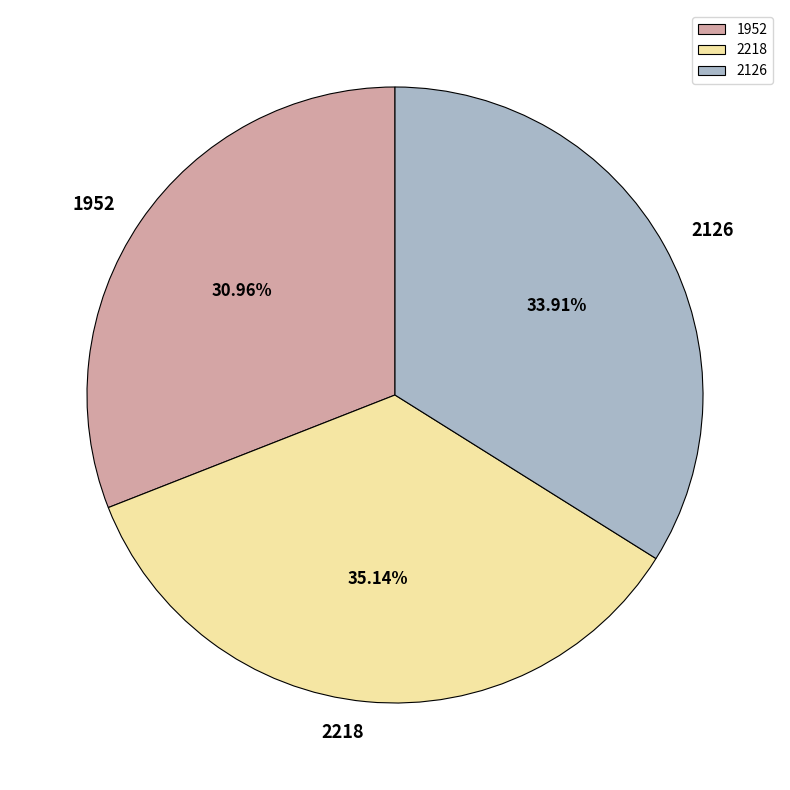

Is 2218 the majority of the pie?

No